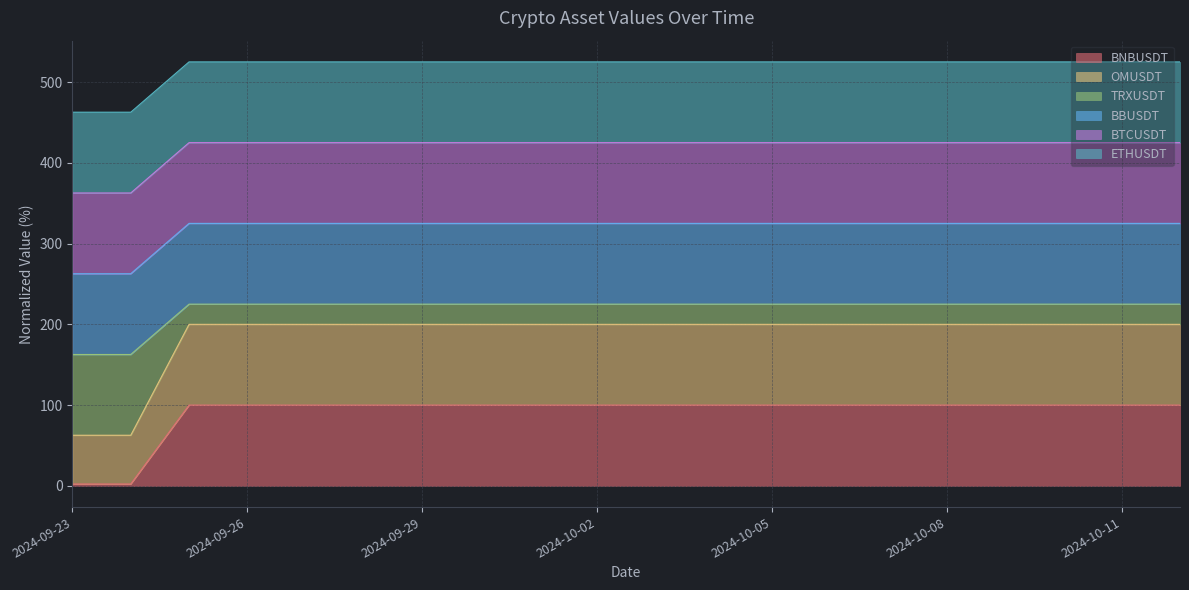

At which label is BNBUSDT closest to 51?

2024-09-23